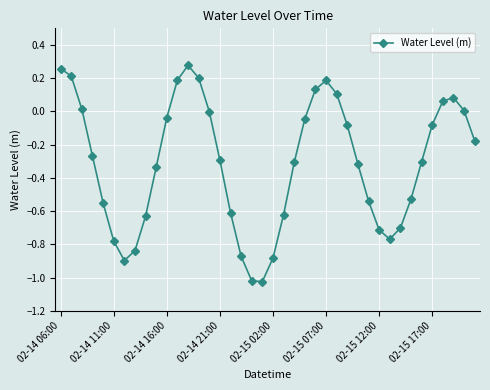

True or false: the data has more than 2 interior local peaks.

True